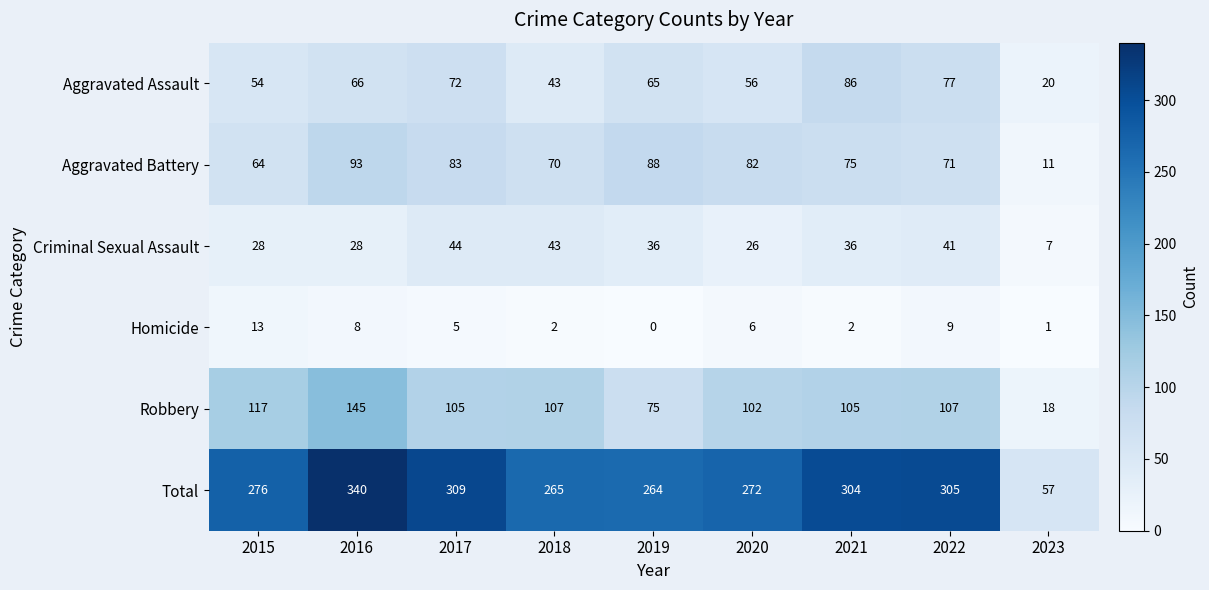

What is the average value of the Aggravated Battery series?

71